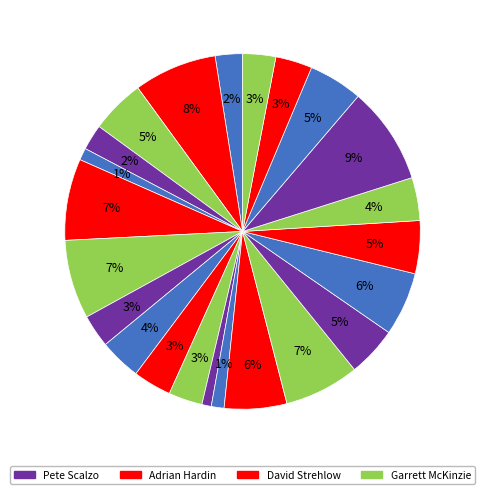

Count the number of slices in the pie.

23